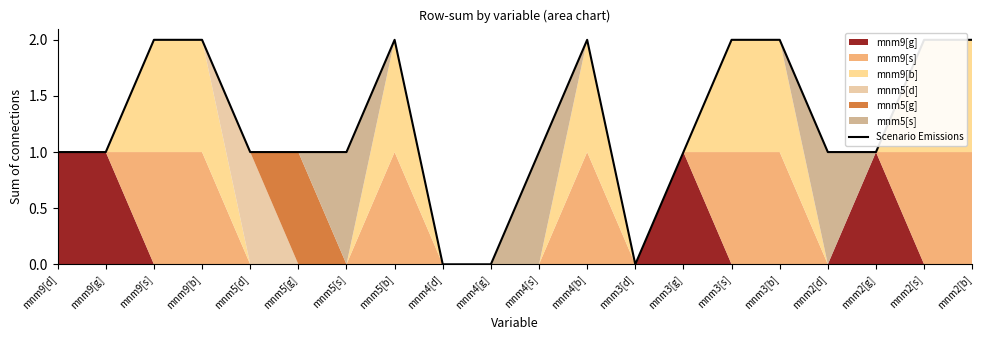

How many points are lower than both their immediate neighbors (excluding endpoints)?

1